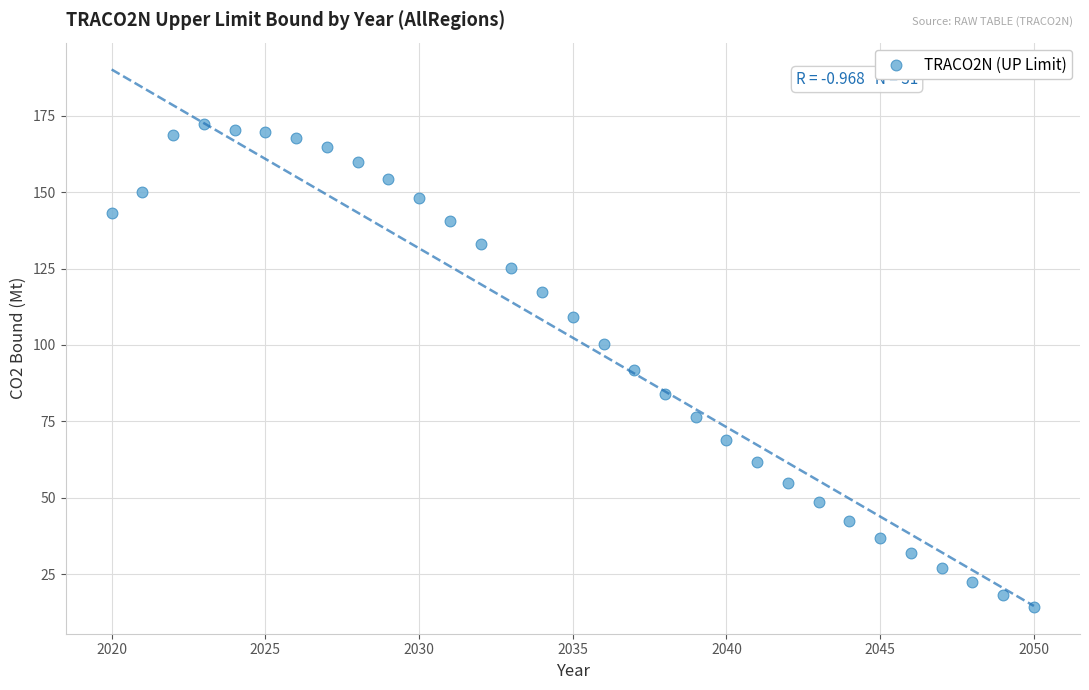

What is the range of Y values (max minus min)?

158.0